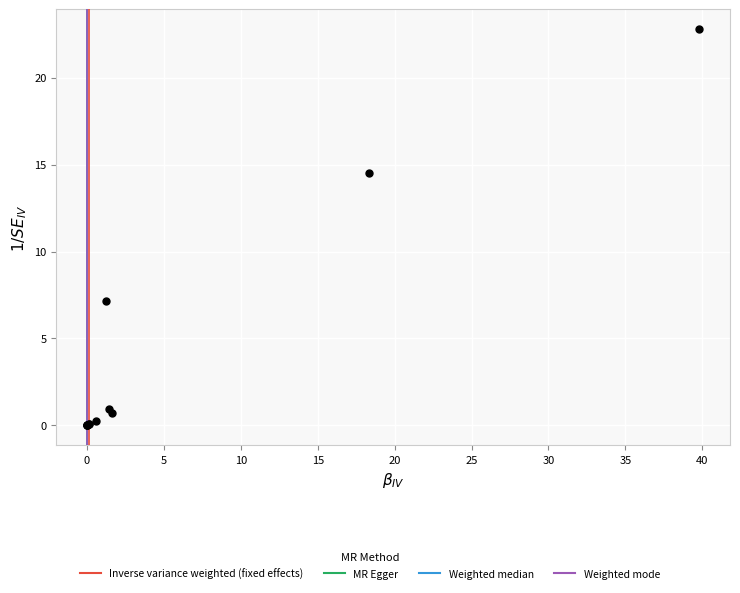

What Y value in the scatter plot is closest to 11?

14.5